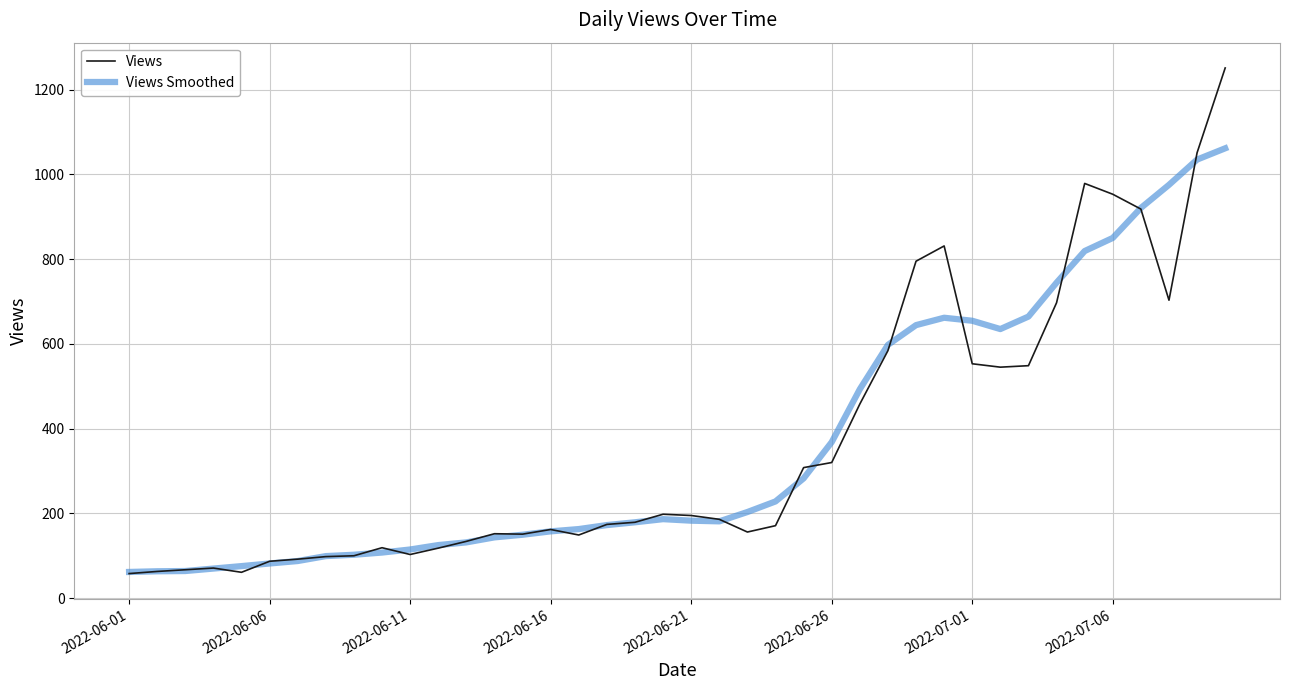

List the series in order of their peak value, lowest first.

Views Smoothed, Views